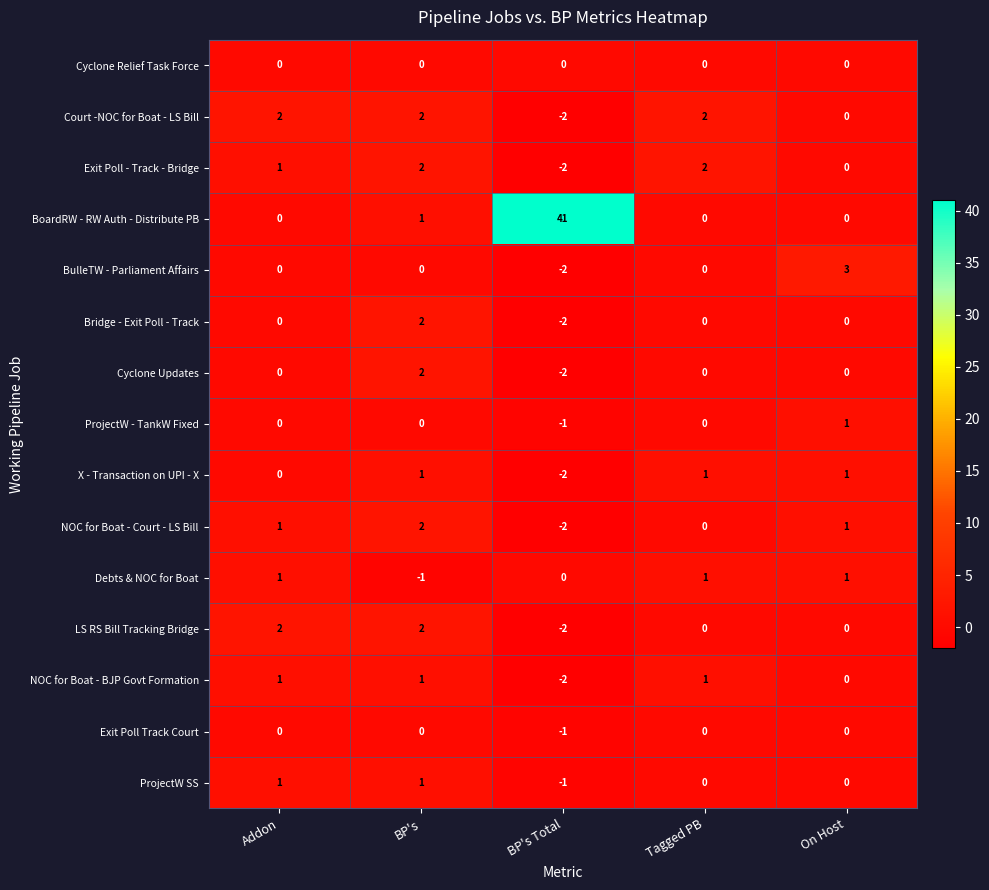

Which series has the largest range (max minus min)?

BoardRW - RW Auth - Distribute PB